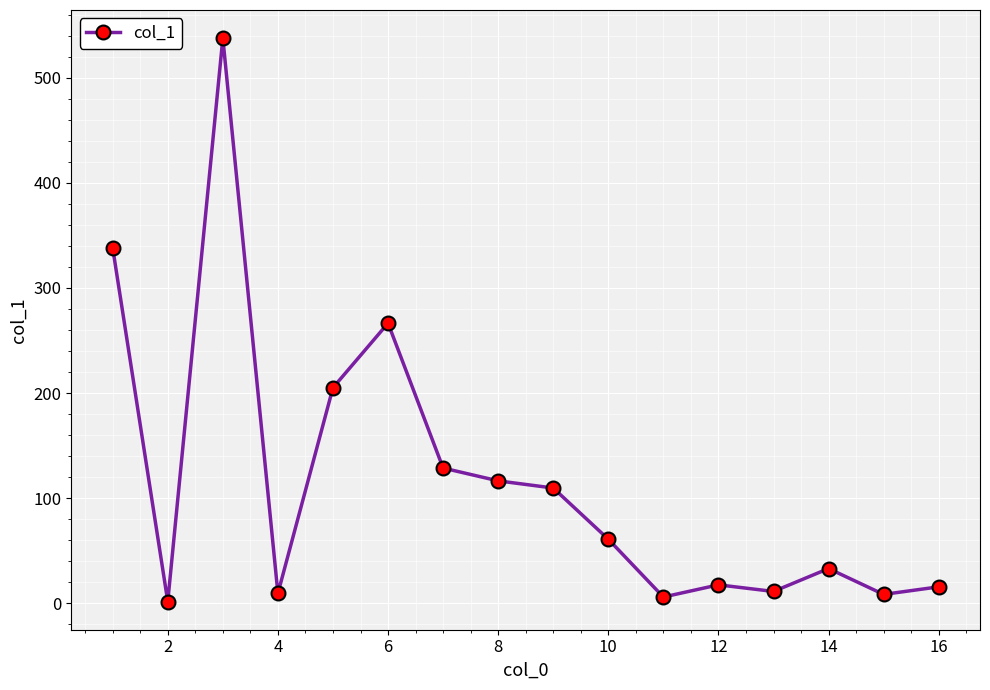

What is the greatest value displayed?

537.6